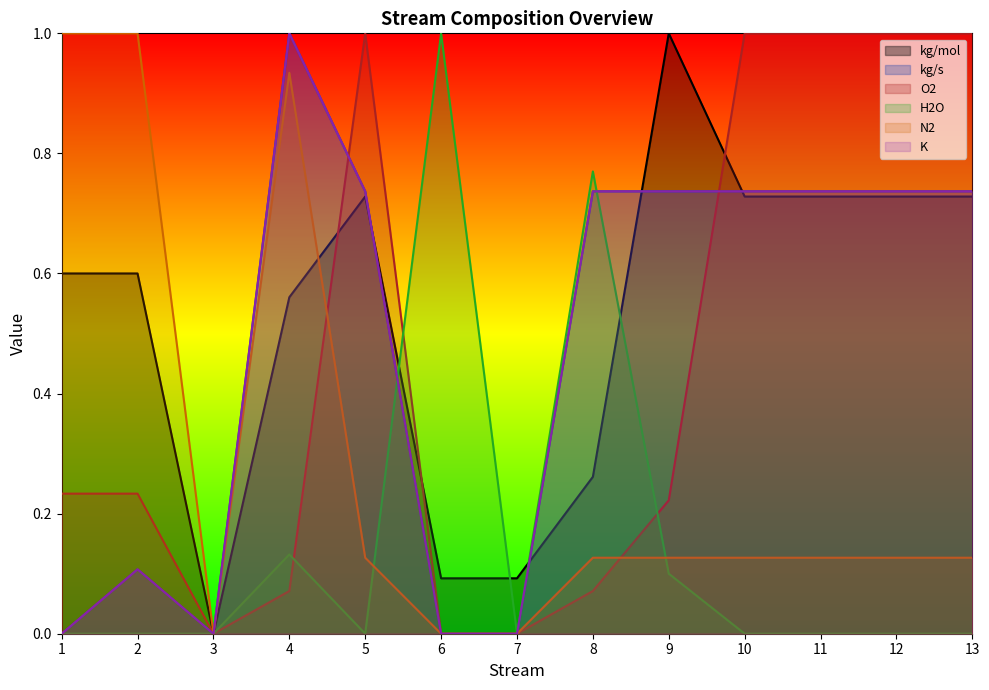

How many interior local peaks does the kg/mol series have?

2